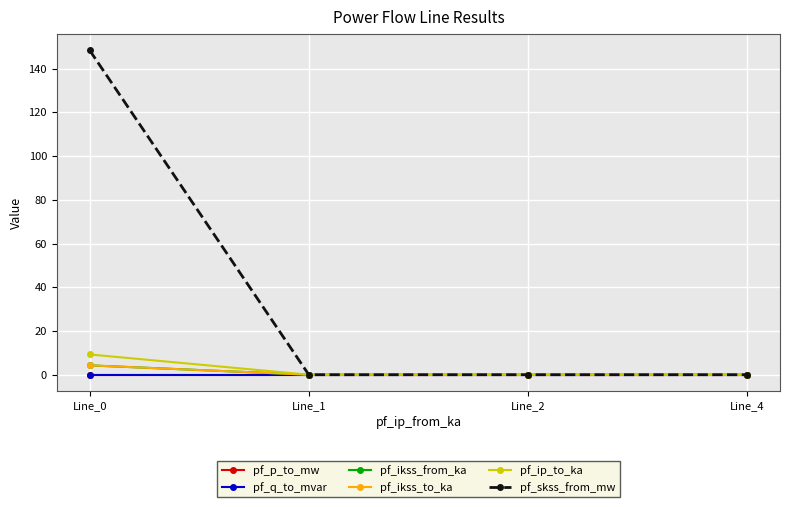

How many lines are shown in the chart?

6